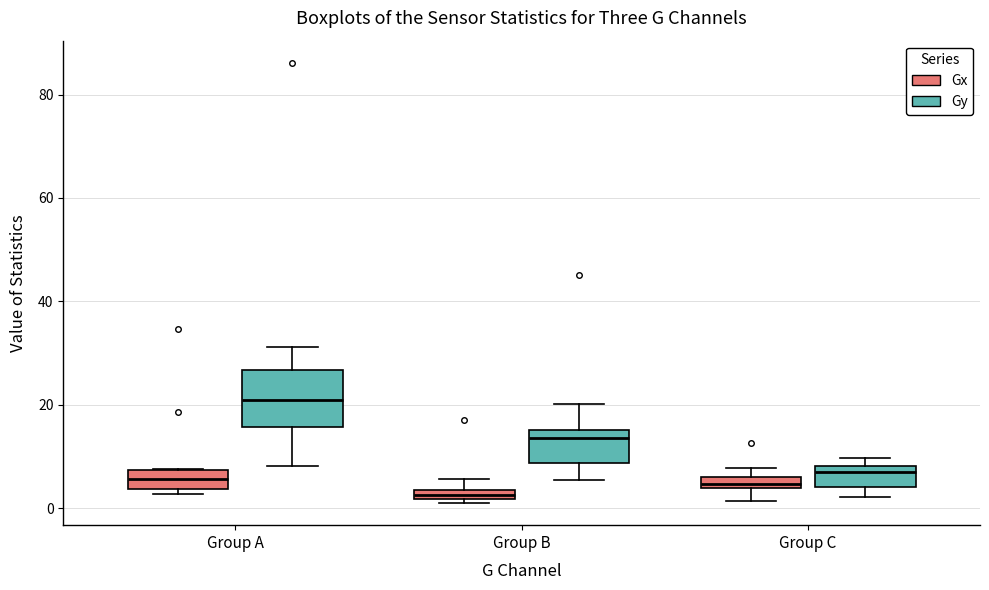

Where does the upper whisker of the box for Group A (Gy) end on the y-axis? The values are not printed on the chart, so give them approximately, as read against the axis.

32